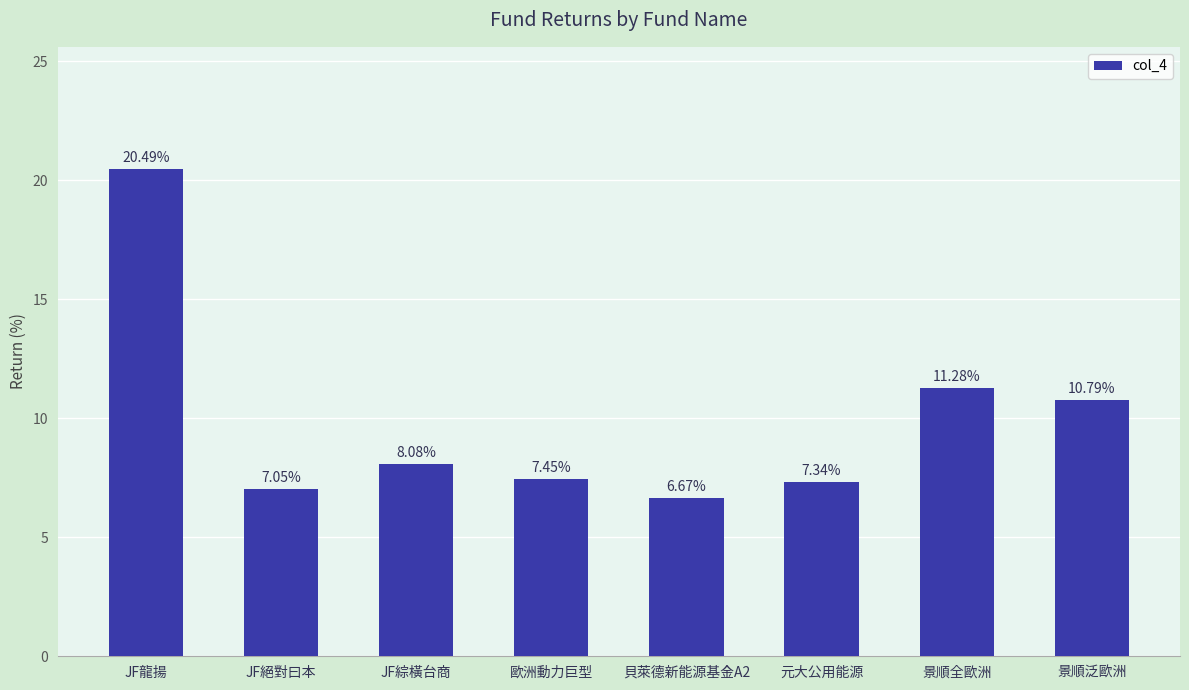

Rank the categories by value from lowest to highest.

貝萊德新能源基金A2, JF絕對曰本, 元大公用能源, 歐洲動力巨型, JF綜橫台商, 景順泛歐洲, 景順全歐洲, JF龍揚